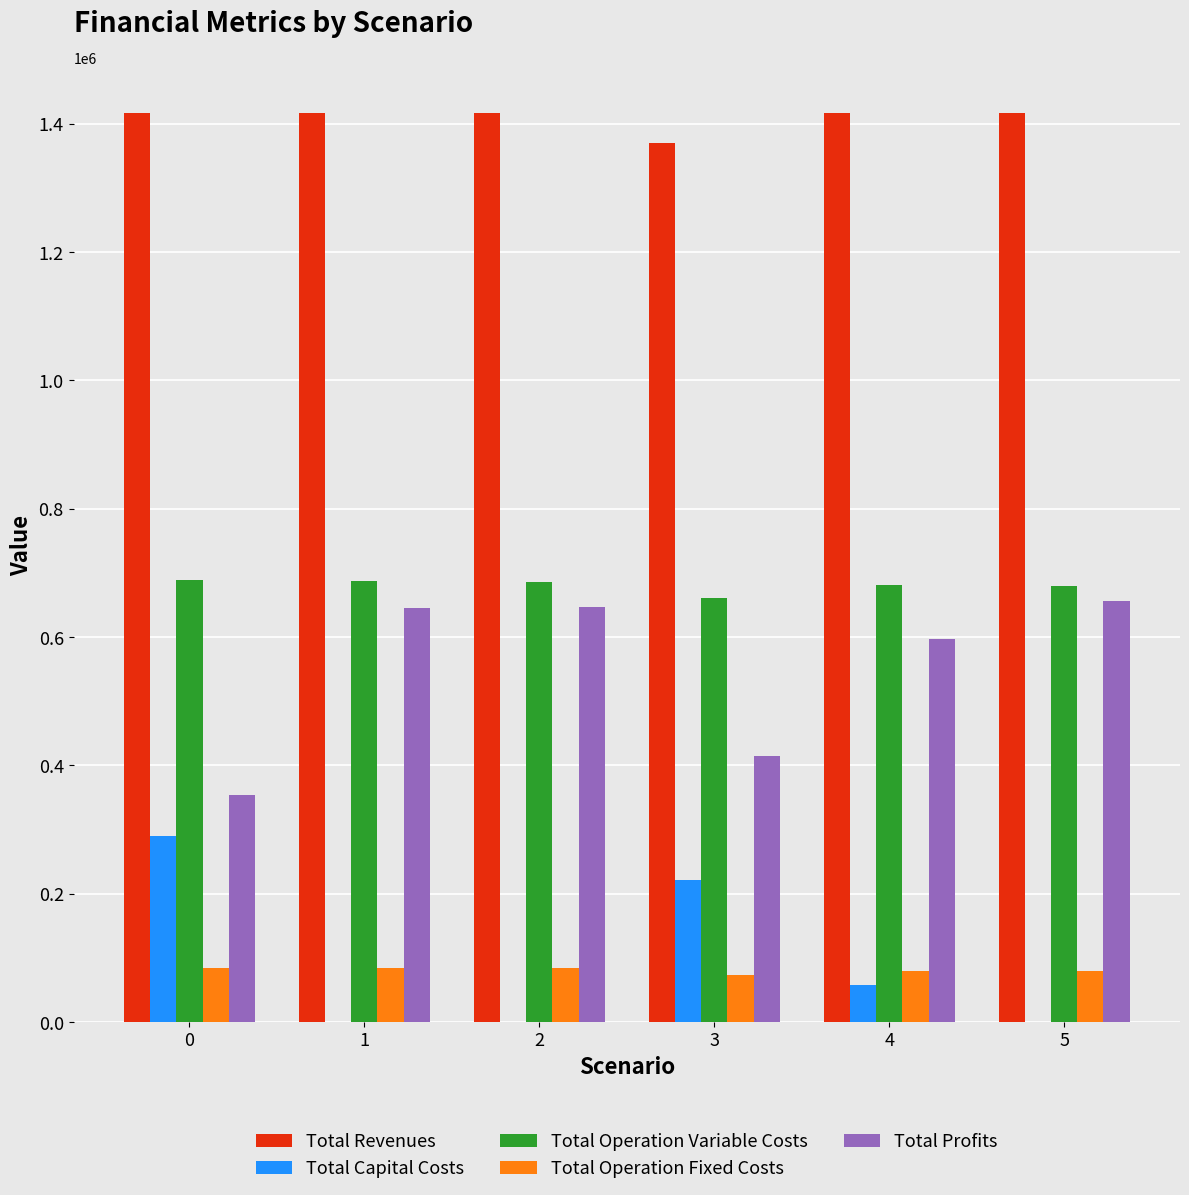

Read the Total Revenues value at 2.

1416799.2